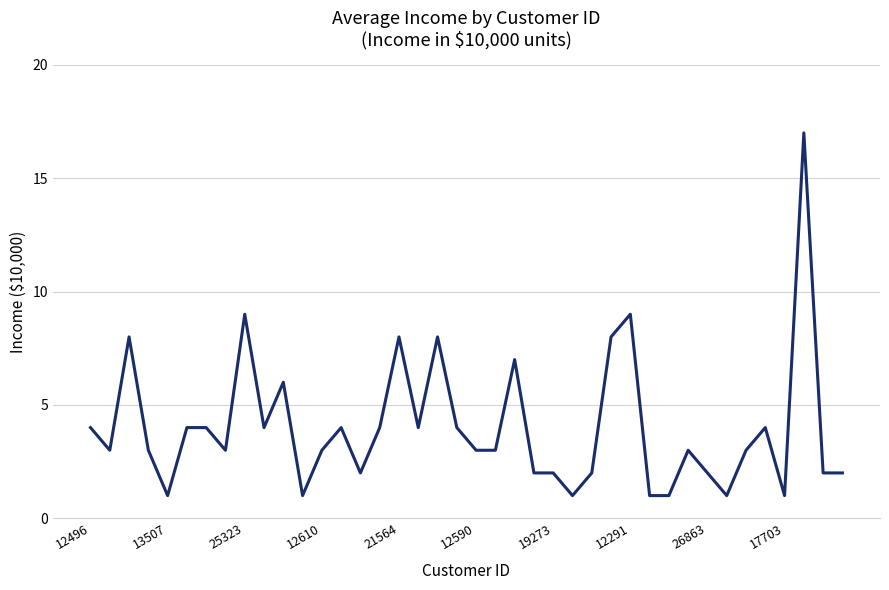

What is the difference between the maximum and minimum values?

16